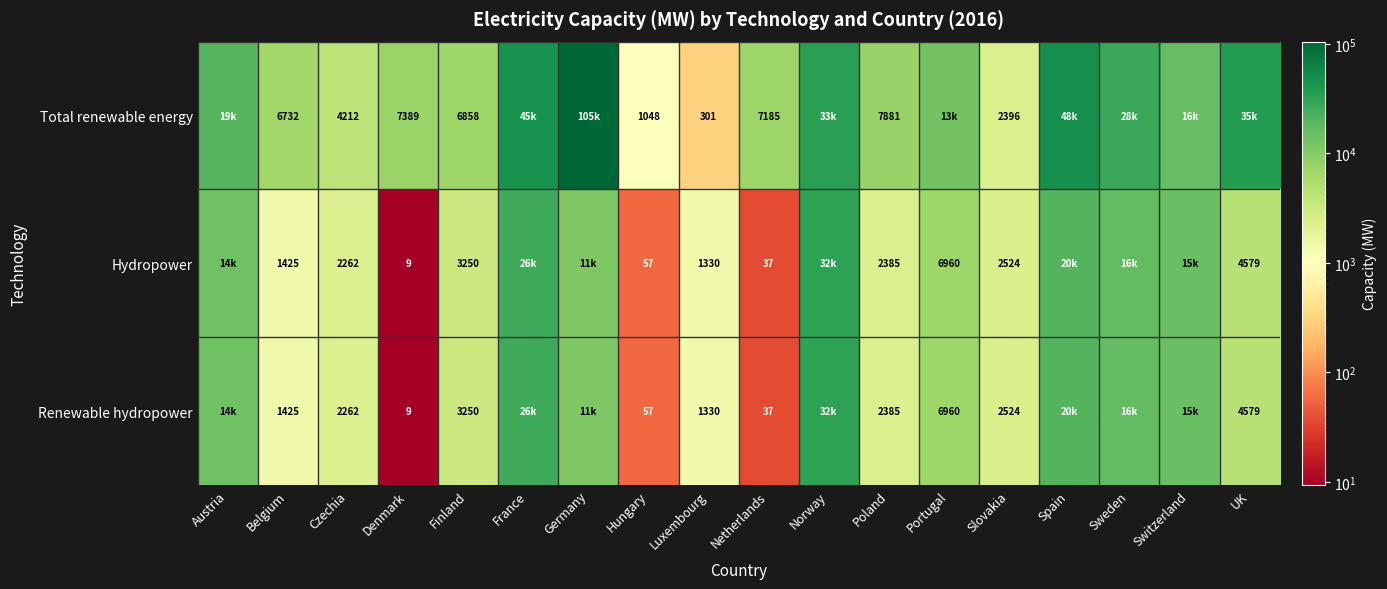

What is the spread (max minus min) of values at Slovakia?

128.0